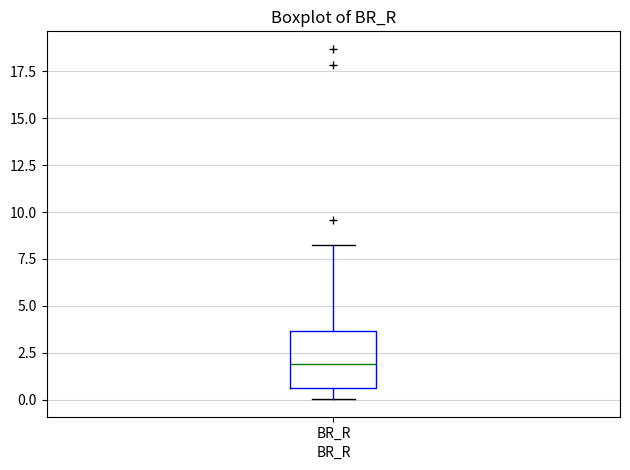

Where does the upper whisker of the box for BR_R end on the y-axis? The values are not printed on the chart, so give them approximately, as read against the axis.

8.0